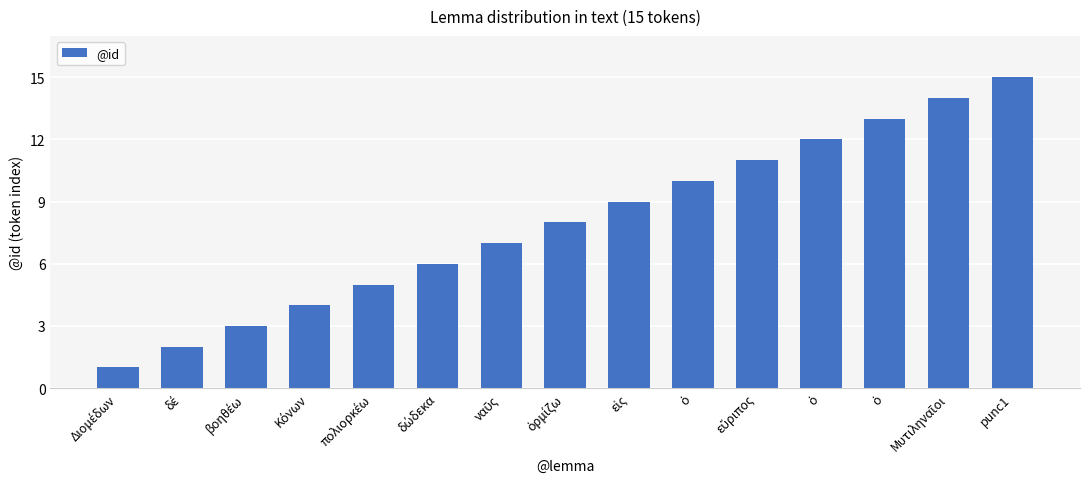

How many bars are there in total?

15